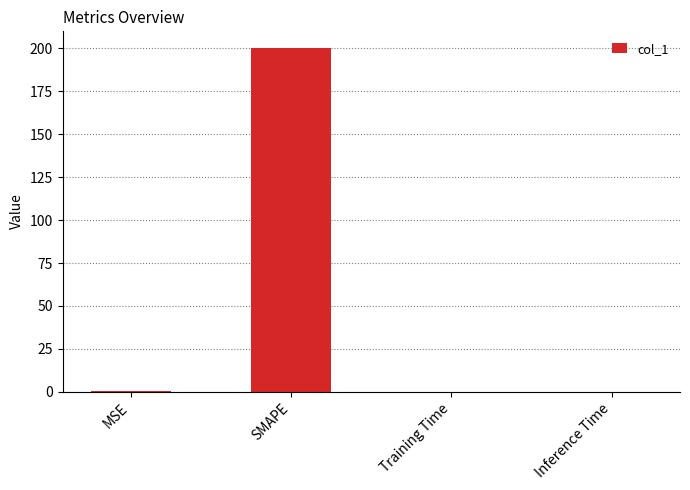

What is the sum of all values?

200.2